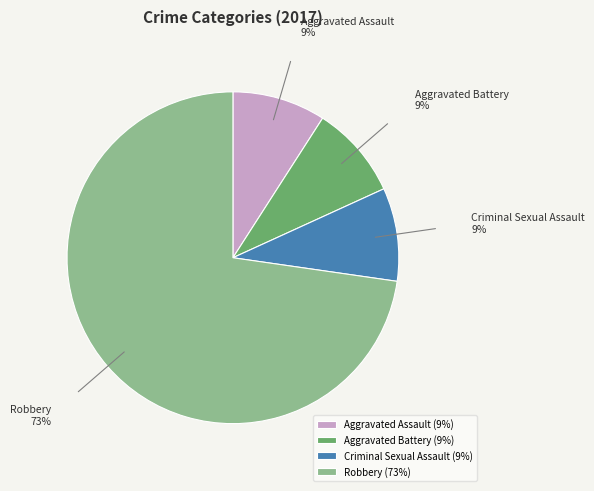

Is it true that Criminal Sexual Assault is 9% of the pie?

True